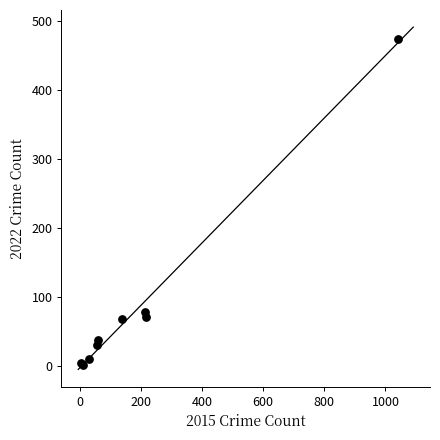

What Y value in the scatter plot is closest to 238?

78